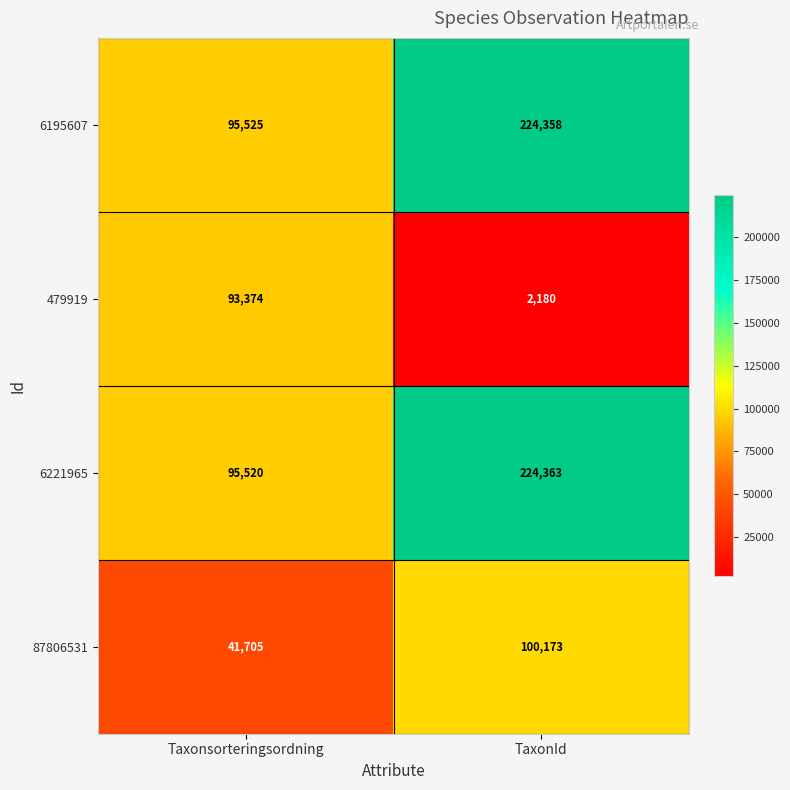

Rank the categories by 87806531 value from lowest to highest.

Taxonsorteringsordning, TaxonId